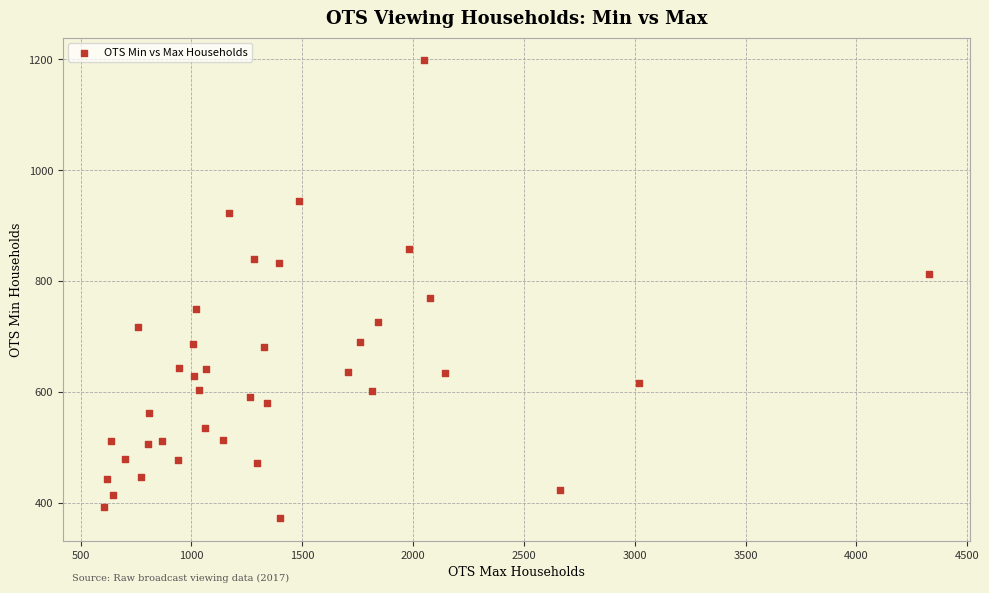

What is the range of X values (max minus min)?

3721